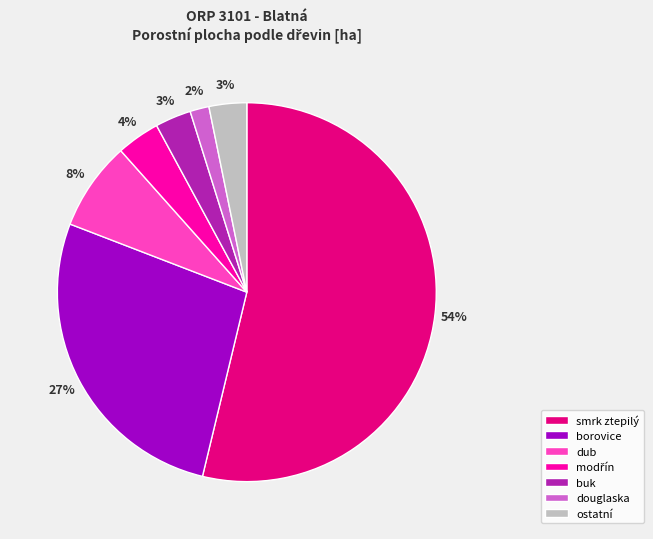

Count the number of slices in the pie.

7